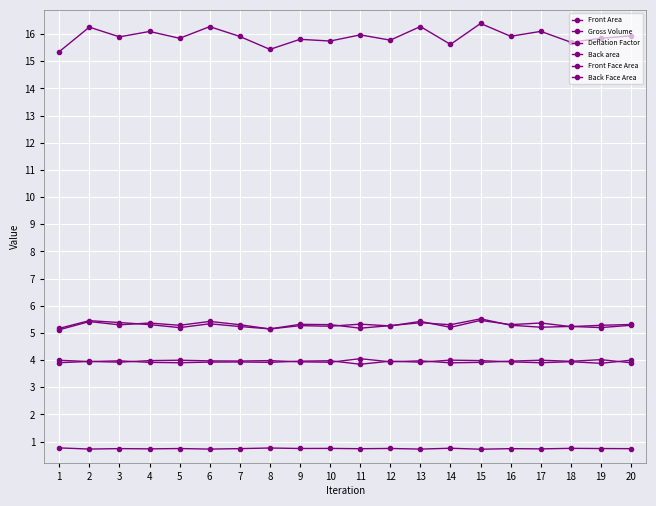

What value does the Back area series have at 12?

5.3